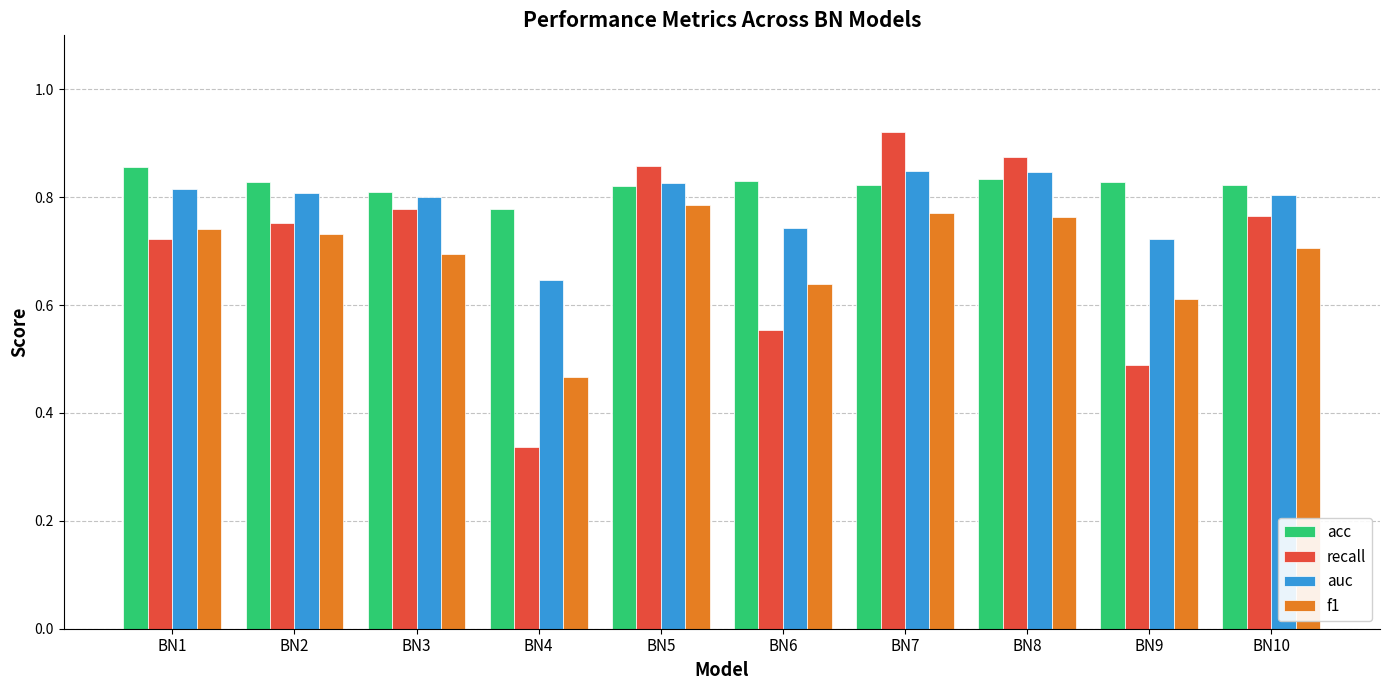

Where is f1 nearest to the value 0?

BN4